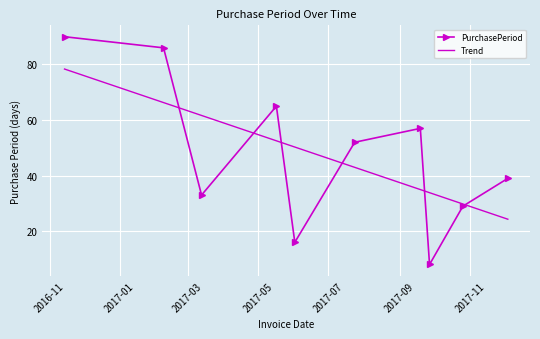

List the series in order of their peak value, highest first.

PurchasePeriod, Trend